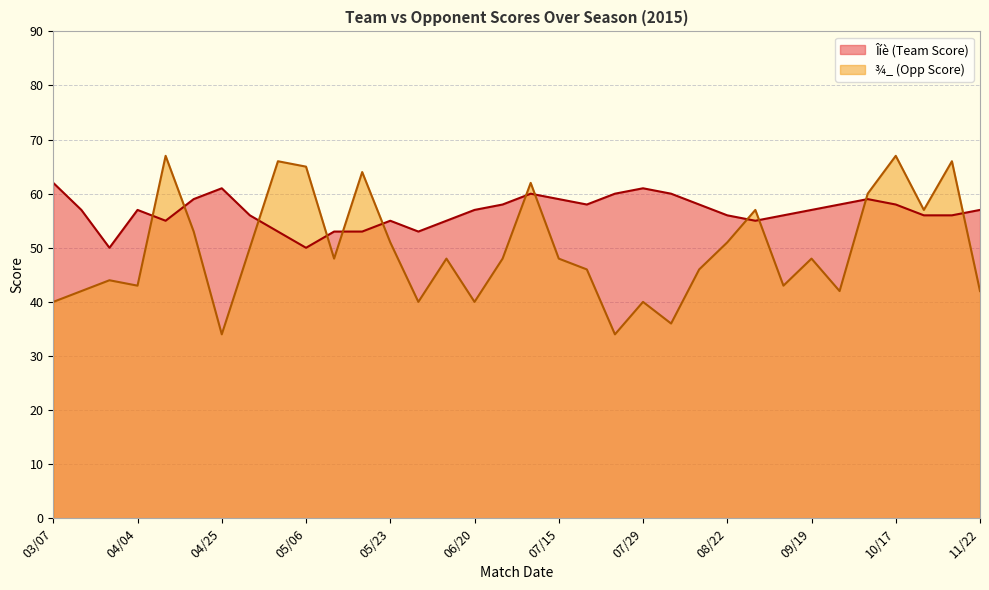

What is the average value of the ¾_ (Opp Score) series?

50